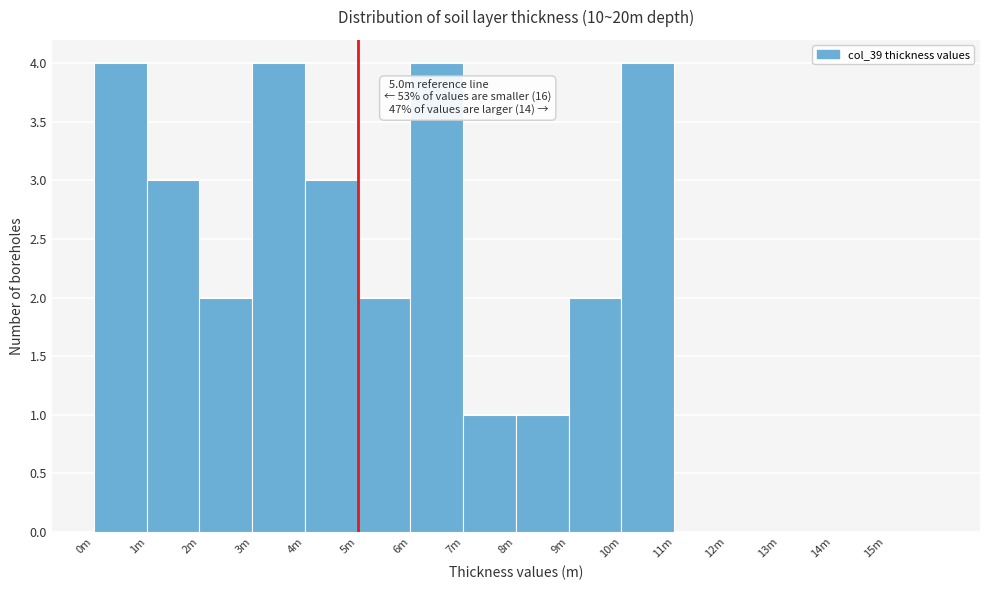

Reading left to right, transcribe all the data shown in this chart.

0m=4	1m=3	2m=2	3m=4	4m=3	5m=2	6m=4	7m=1	8m=1	9m=2	10m=4	11m=0	12m=0	13m=0	14m=0	15m=0